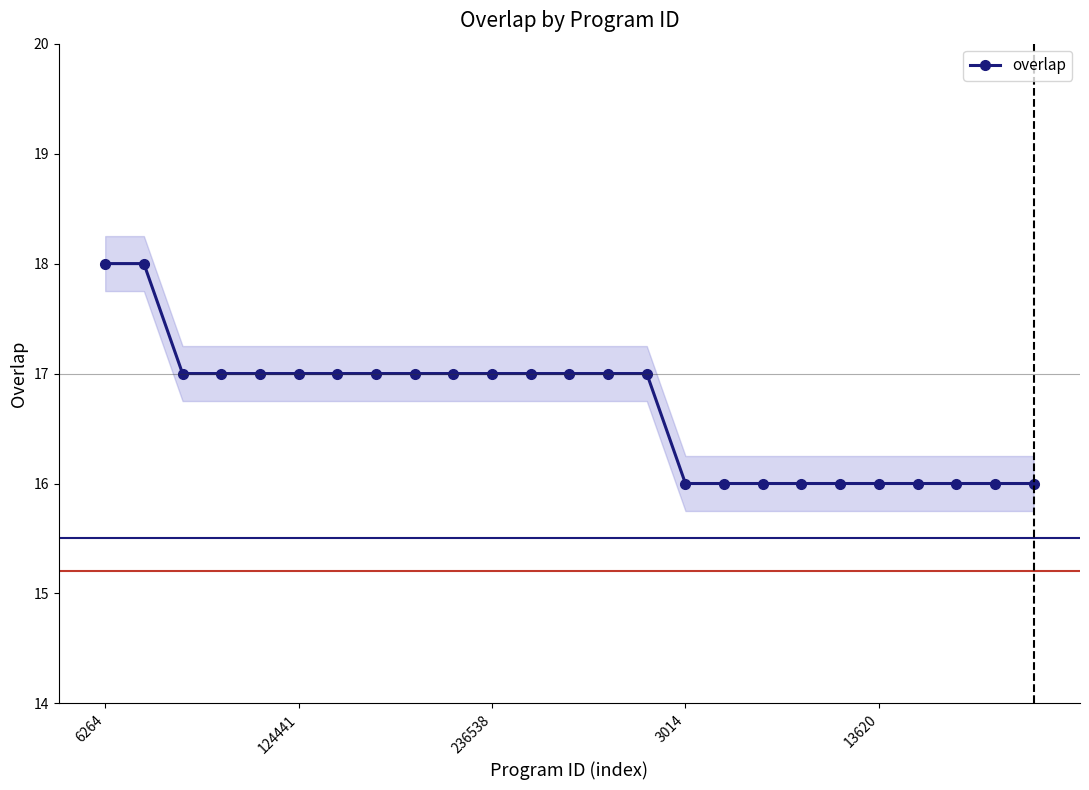

What is the highest value of the overlap series?

18